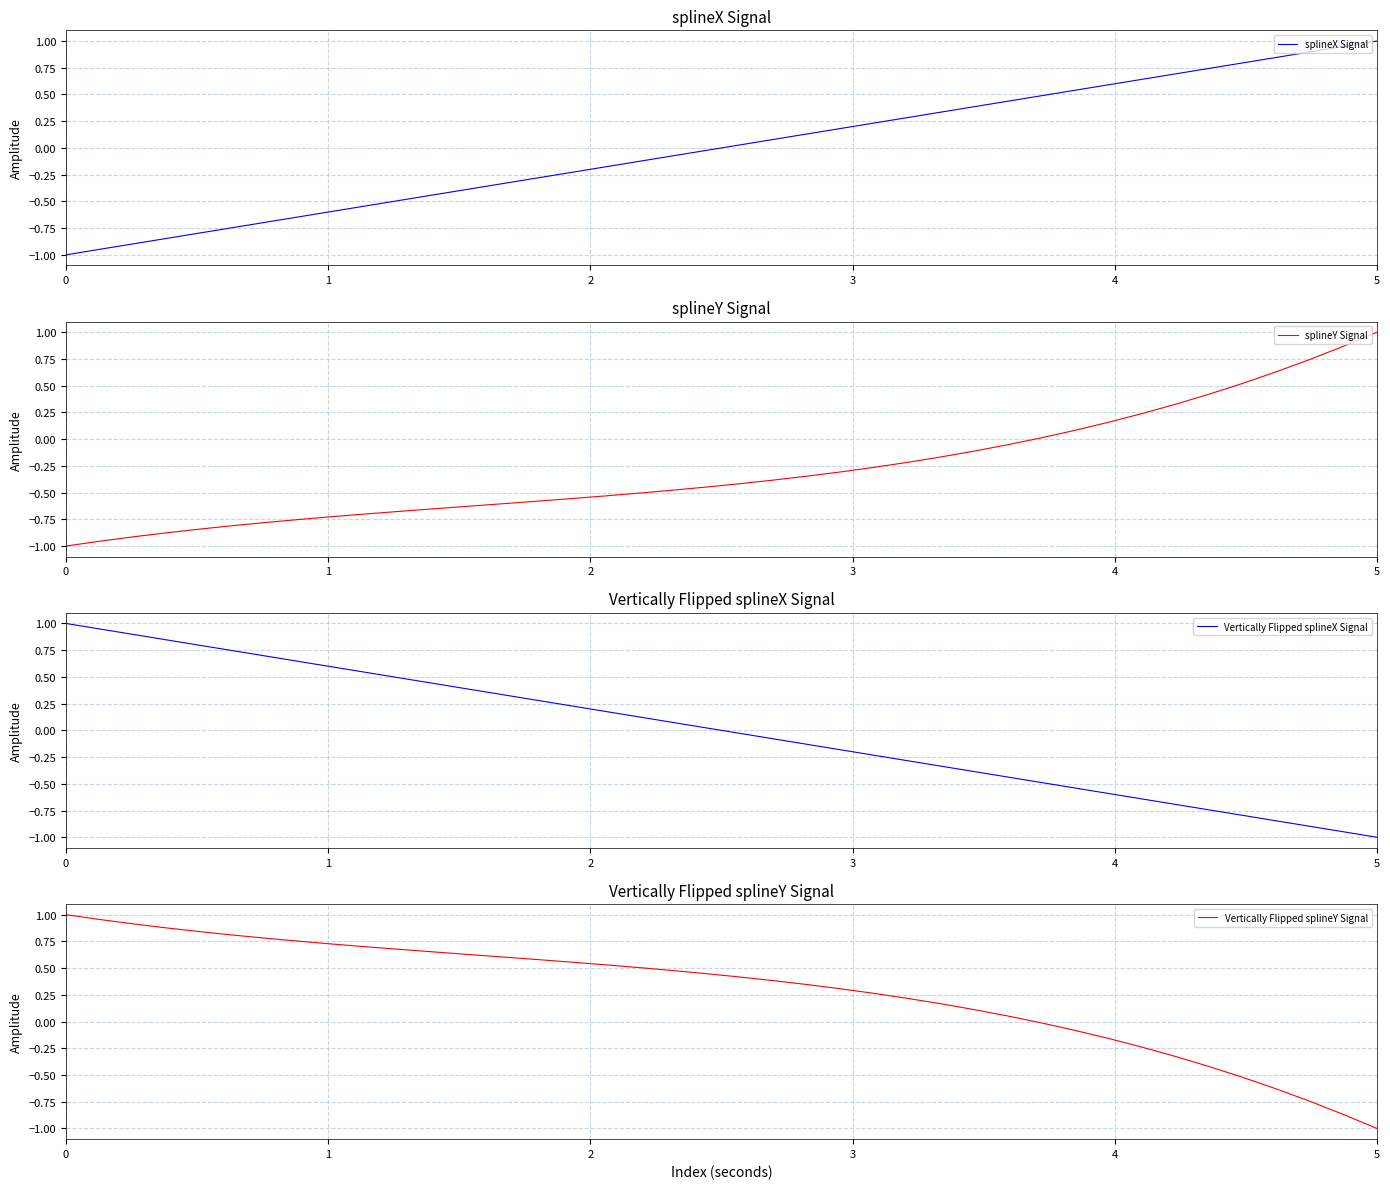

Which series has the largest total across all categories?

Vertically Flipped splineY Signal